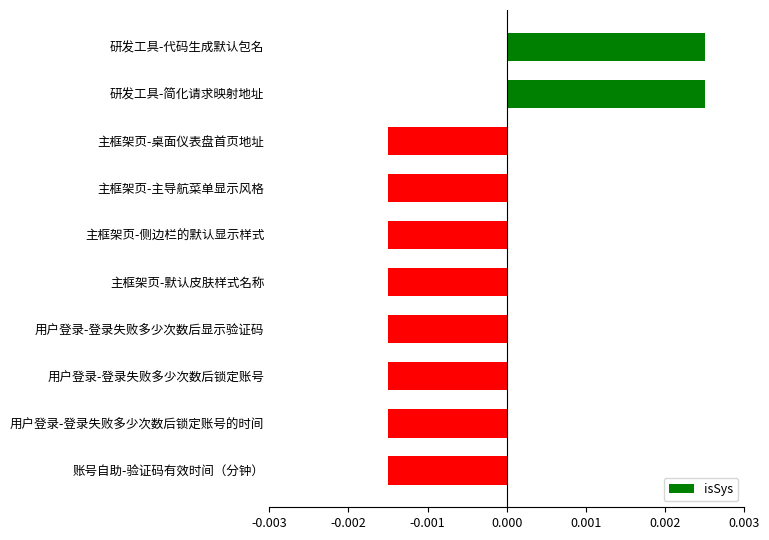

What position from the top is 研发工具-简化请求映射地址?

2